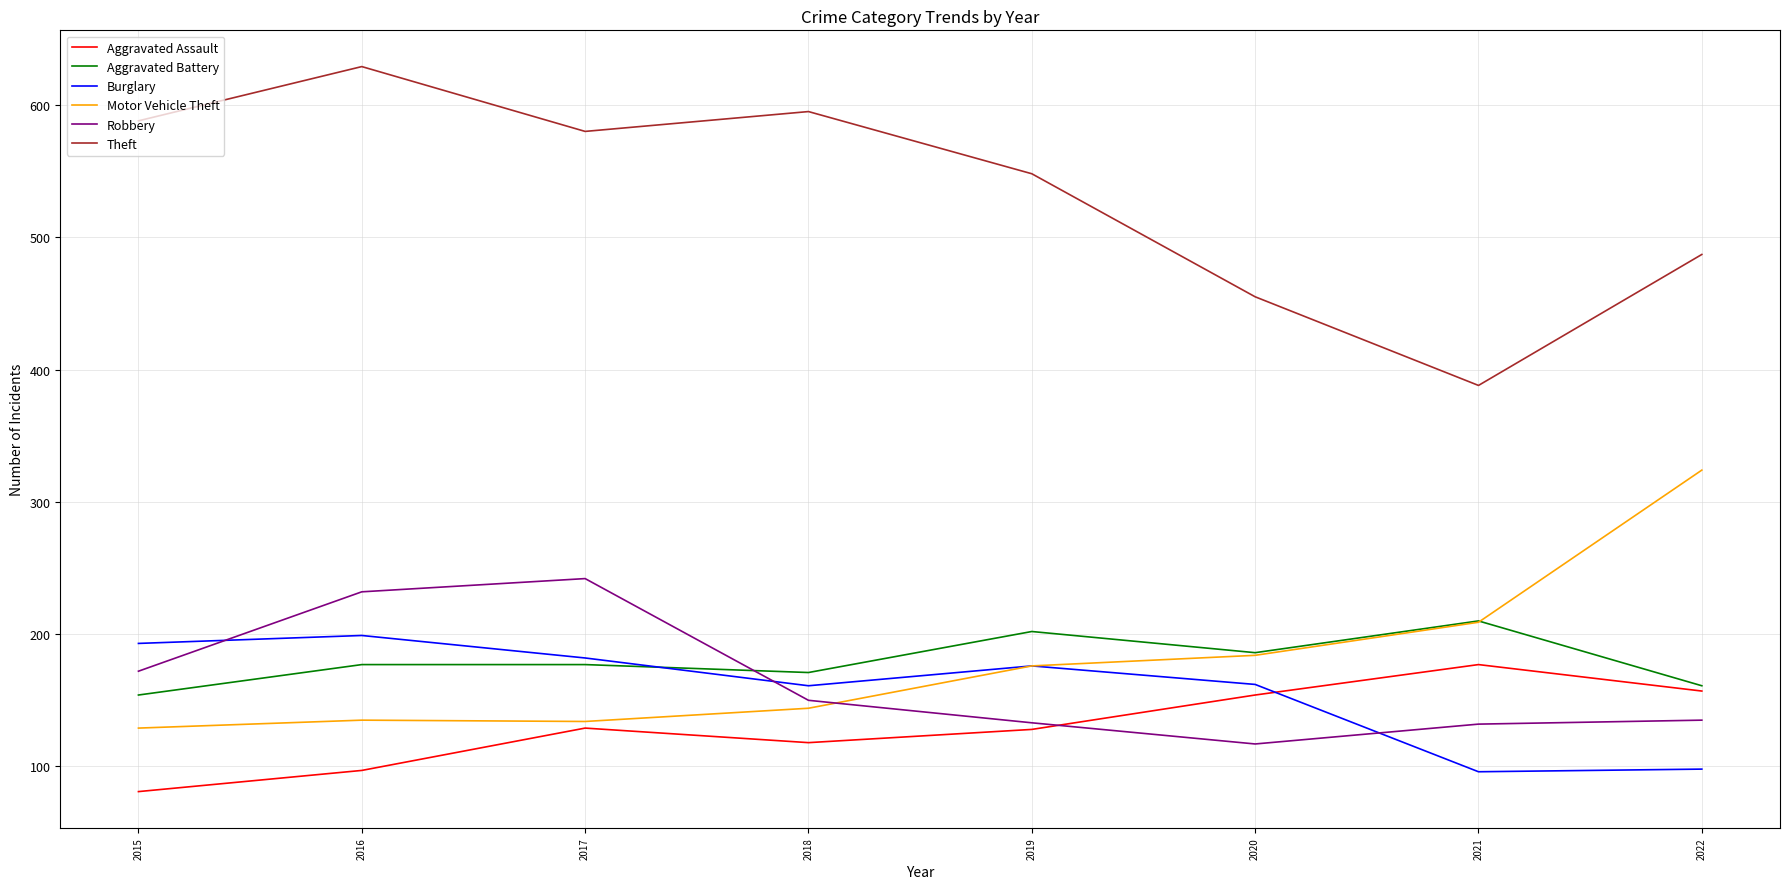

Which label corresponds to the smallest value in the chart?

2015